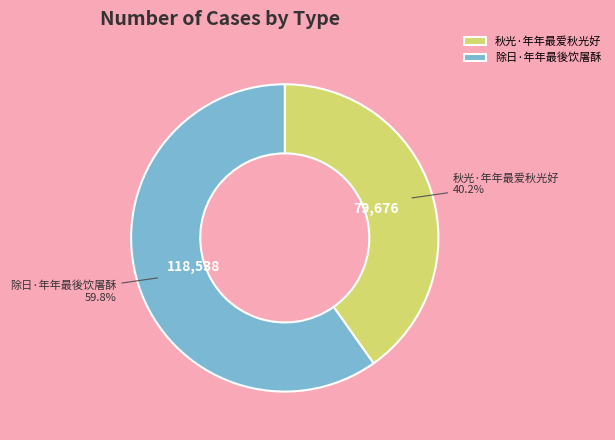

True or false: 除日·年年最後饮屠酥 accounts for 60% of the total.

True